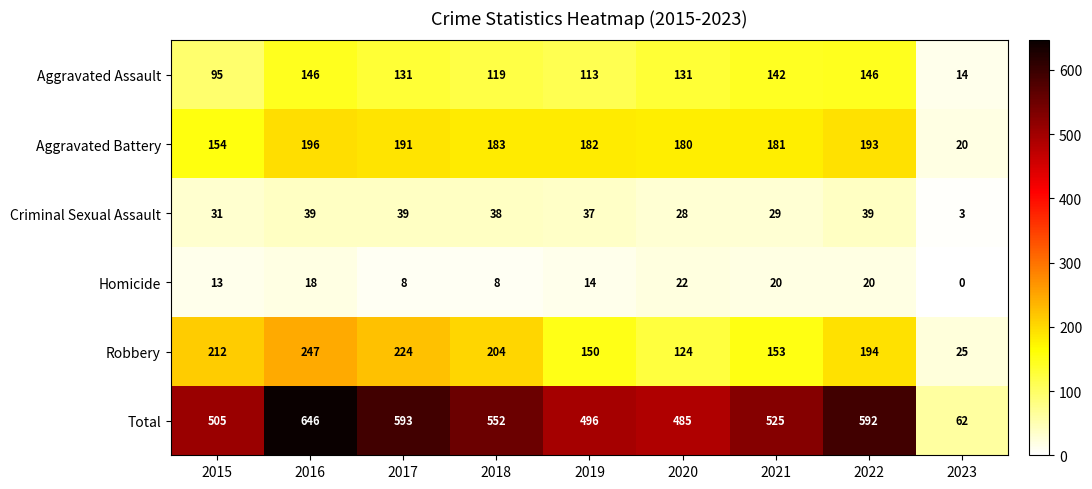

Which series changed the most between 2017 and 2018?

Total